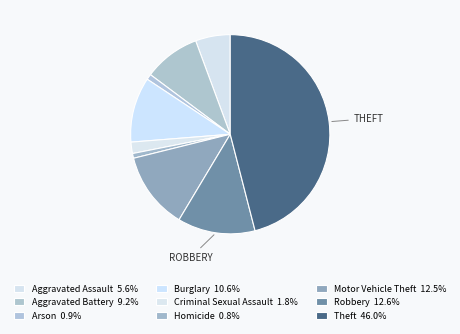

Is it true that Arson is 1% of the pie?

True